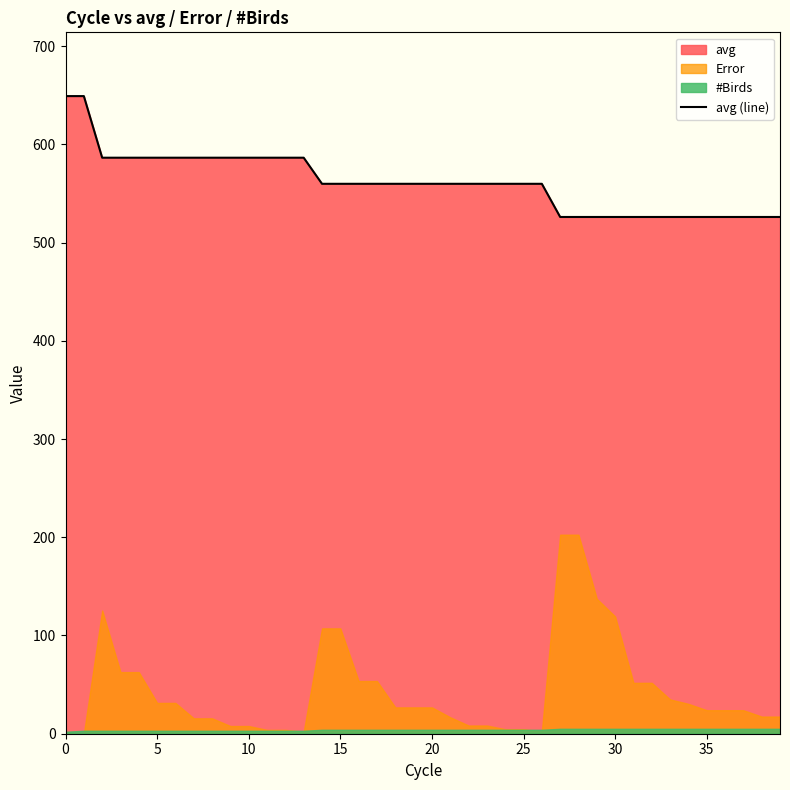

What is the sum of the values at 20 and 25?

1119.7